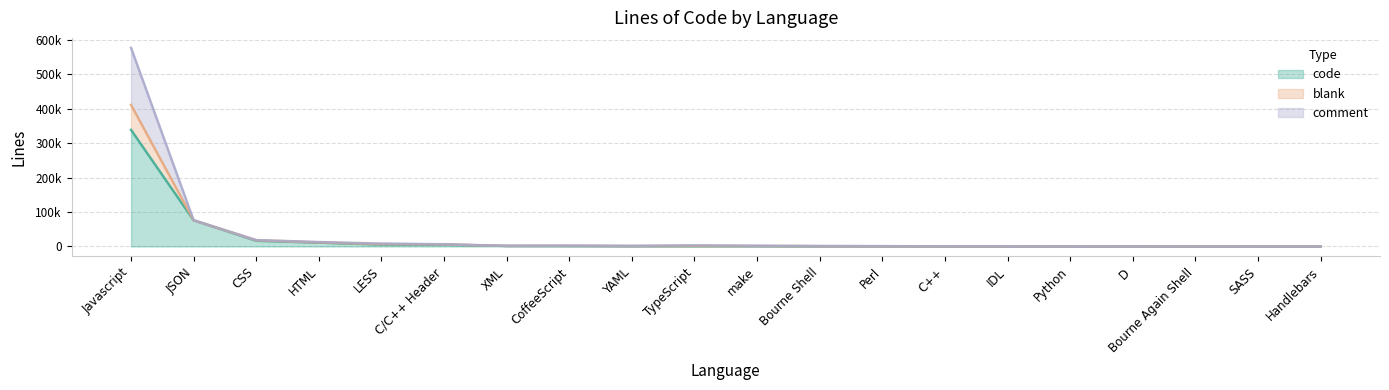

What is the greatest value displayed?

576747